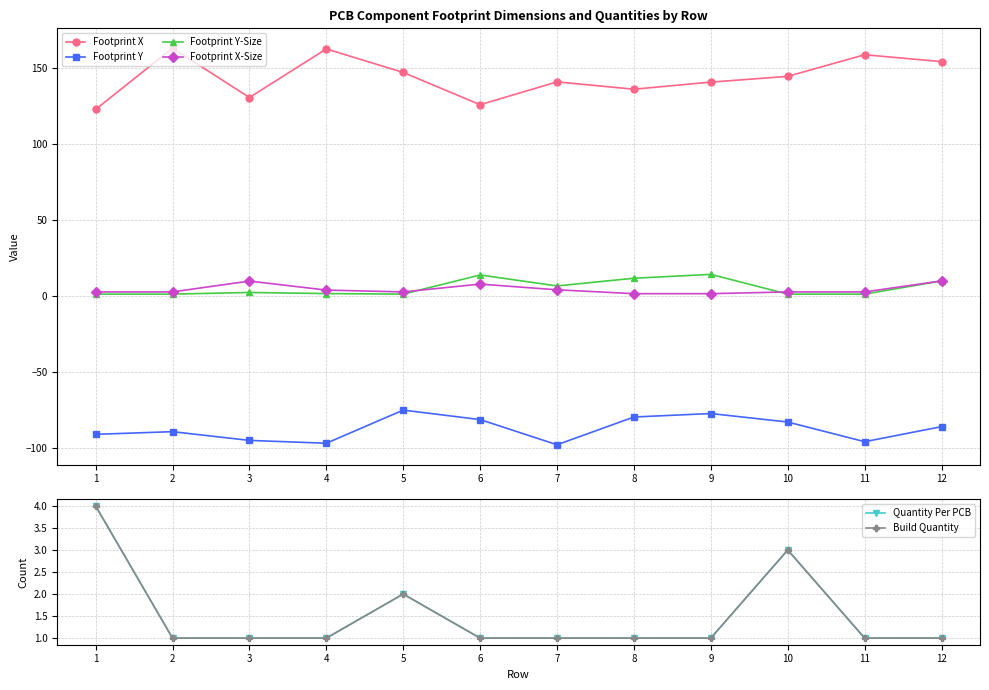

What is the difference between the Quantity Per PCB values at 5 and 11?

1.0